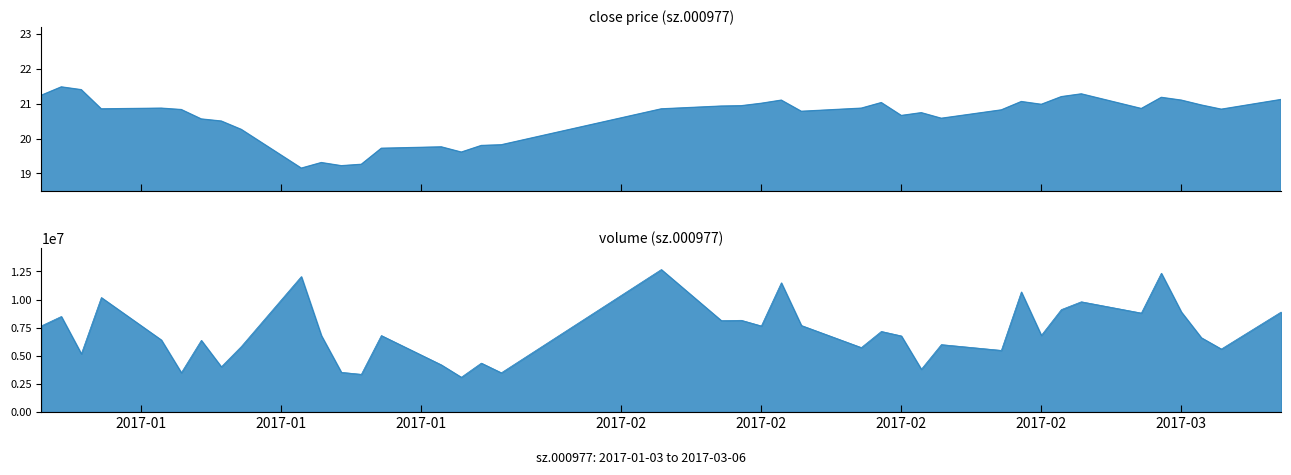

What is the sum of all close values?

824.5